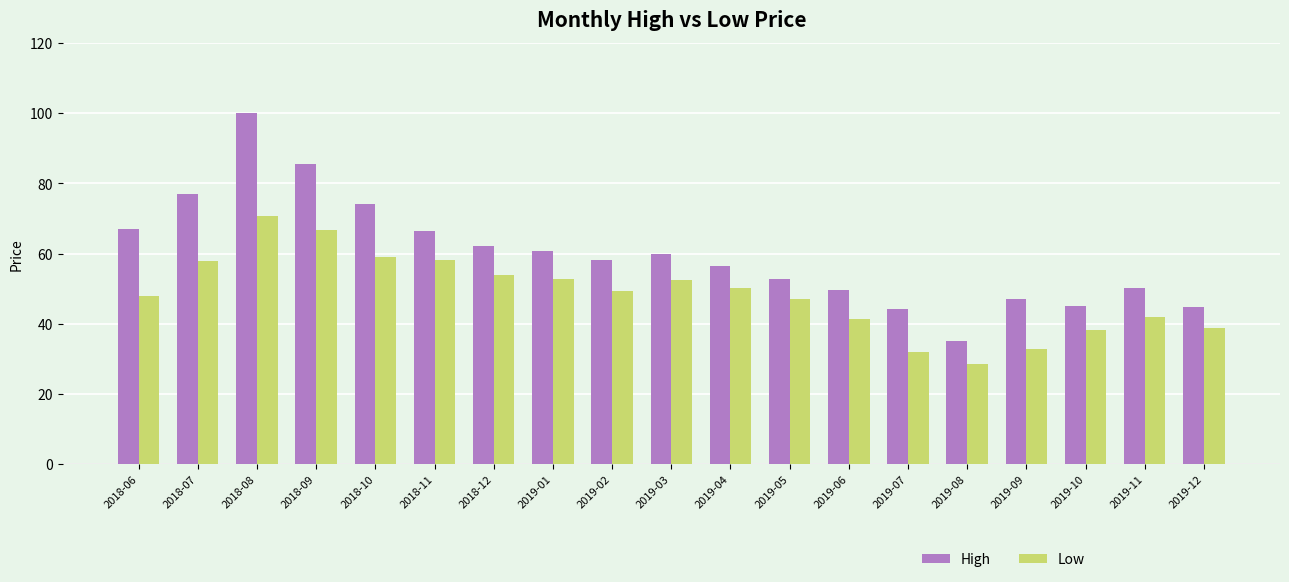

At 2019-07, list the series in order from smallest to largest.

Low, High